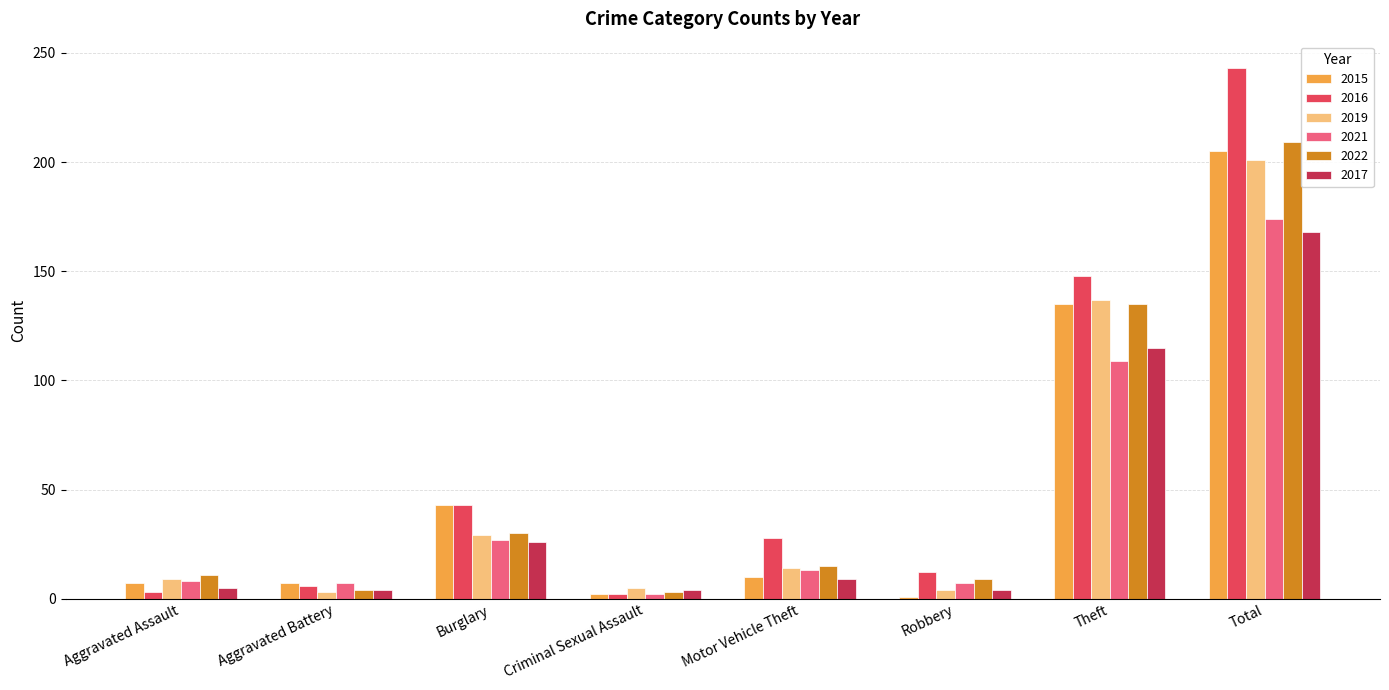

What is the difference between the 2015 values at Aggravated Assault and Motor Vehicle Theft?

3